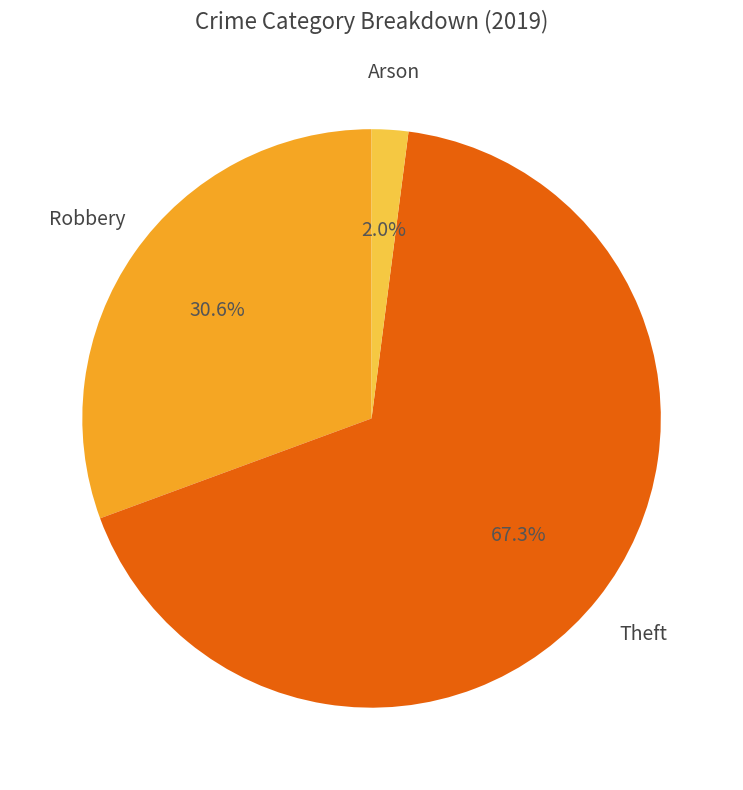

To the nearest percent, what is the average slice percentage?

33%